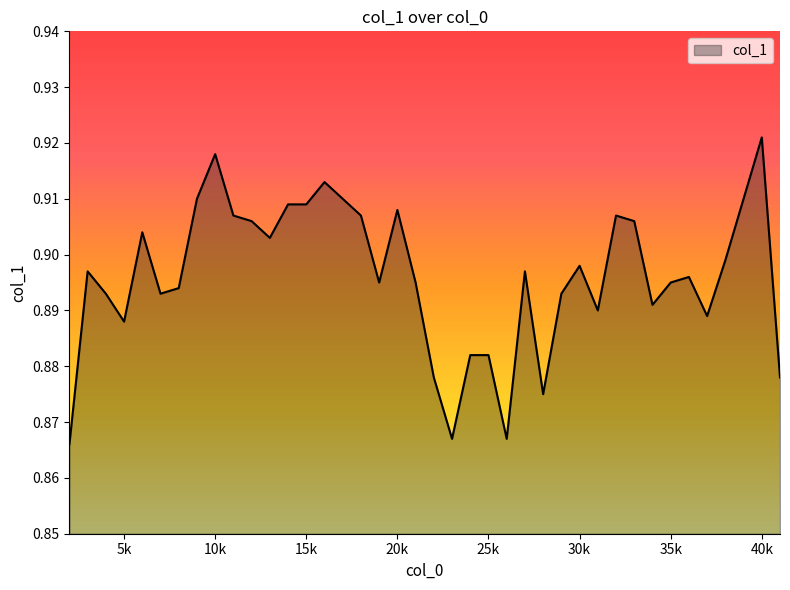

At which category does the chart reach its peak across all series?

40k